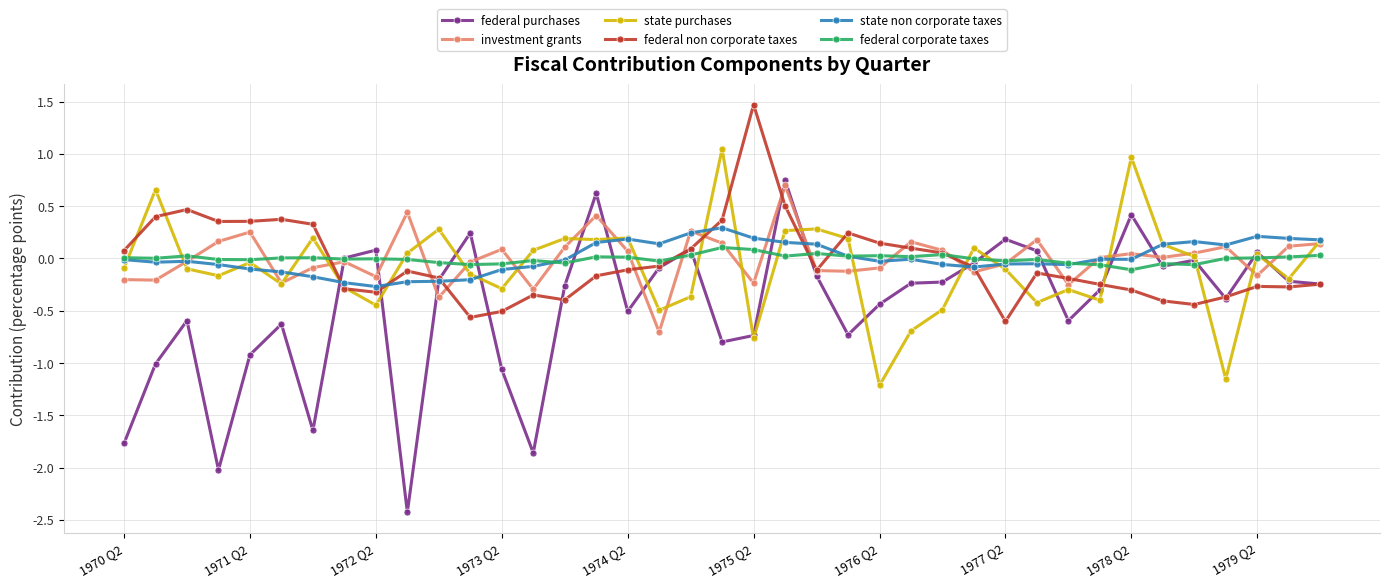

What is the greatest value displayed?

1.5